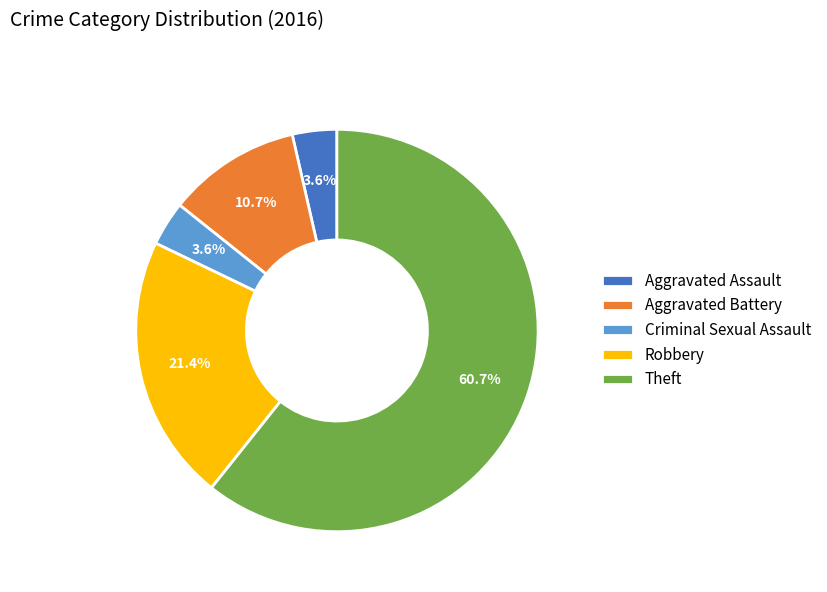

Combined, do Criminal Sexual Assault and Robbery account for over 50%?

No